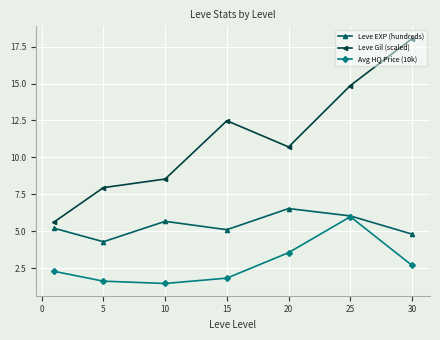

True or false: Avg HQ Price (10k) and Leve Gil (scaled) intersect in this chart.

False